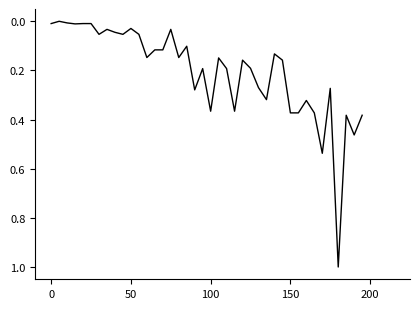

What is the greatest value displayed?

1.0